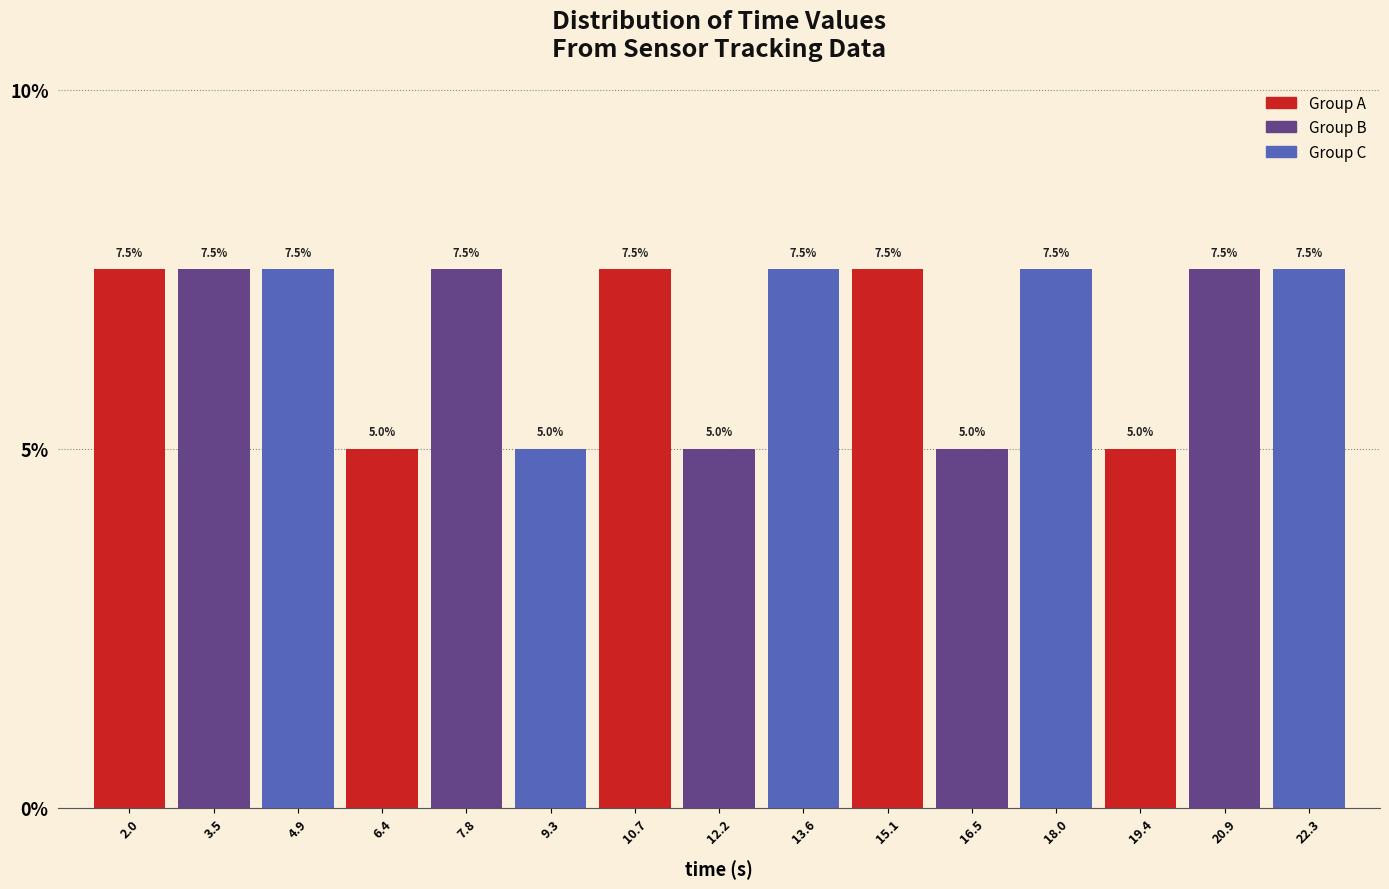

Reading left to right, list every bar in this chart as the range it spans on the x-axis followed by its height. The bar edges are not printed on the chart, so give them approximately, as read against the axis.

1.2 to 2.8: 7.5
2.8 to 4.2: 7.5
4.2 to 5.6: 7.5
5.6 to 7.2: 5.0
7.2 to 8.6: 7.5
8.6 to 10.0: 5.0
10.0 to 11.4: 7.5
11.4 to 13.0: 5.0
13.0 to 14.4: 7.5
14.4 to 15.8: 7.5
15.8 to 17.2: 5.0
17.2 to 18.8: 7.5
18.8 to 20.2: 5.0
20.2 to 21.6: 7.5
21.6 to 23.0: 7.5